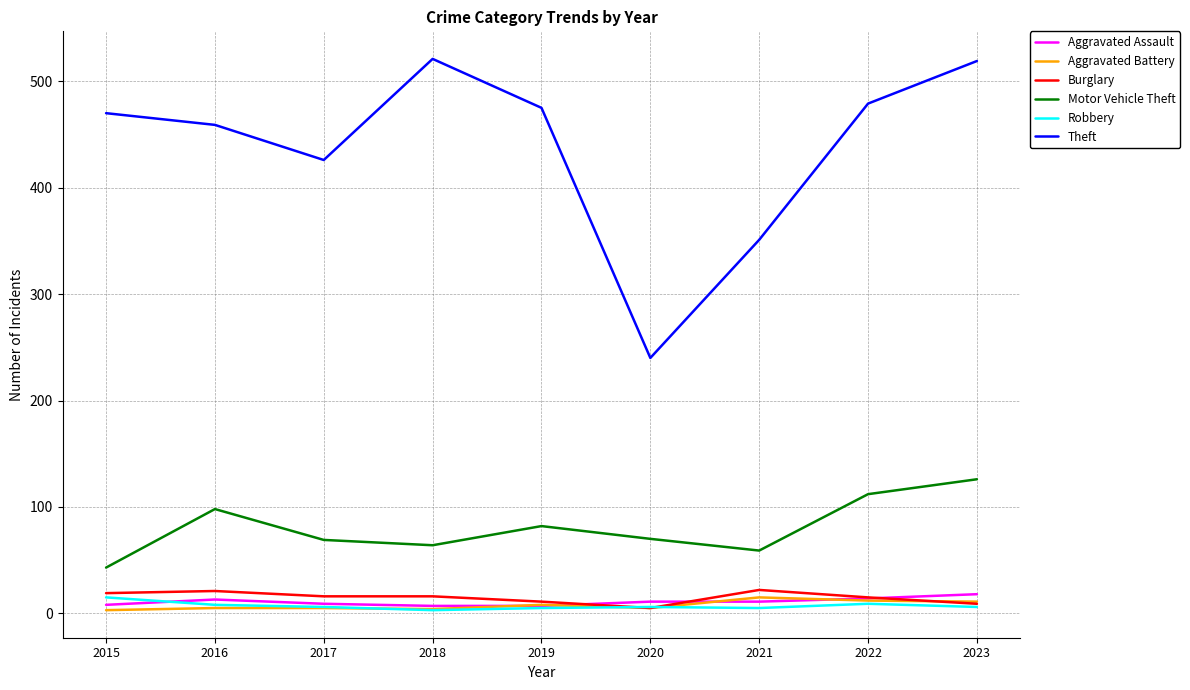

Which series has the largest total across all categories?

Theft